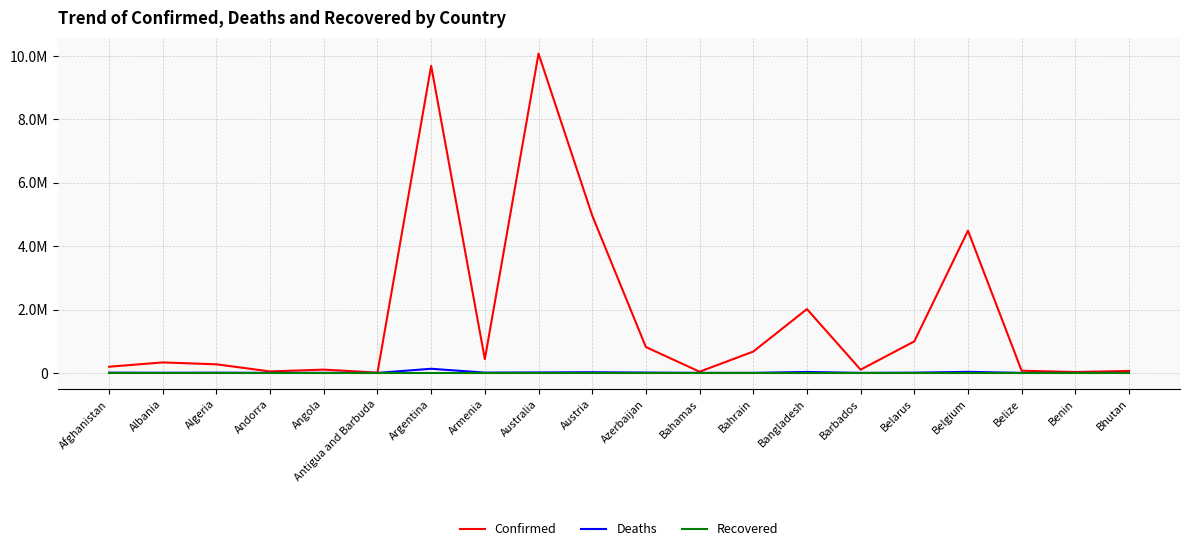

At which category is the sum across all series the highest?

Australia